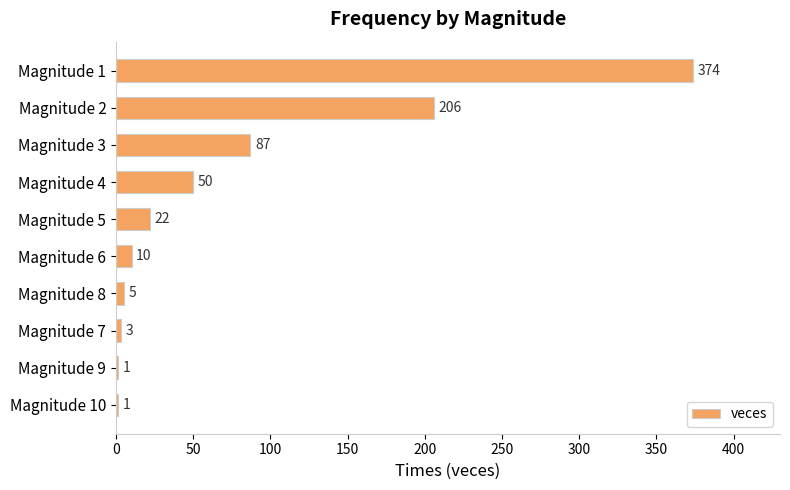

Reading bottom to top, extract all data points from this chart.

Magnitude 10=1	Magnitude 9=1	Magnitude 7=3	Magnitude 8=5	Magnitude 6=10	Magnitude 5=22	Magnitude 4=50	Magnitude 3=87	Magnitude 2=206	Magnitude 1=374